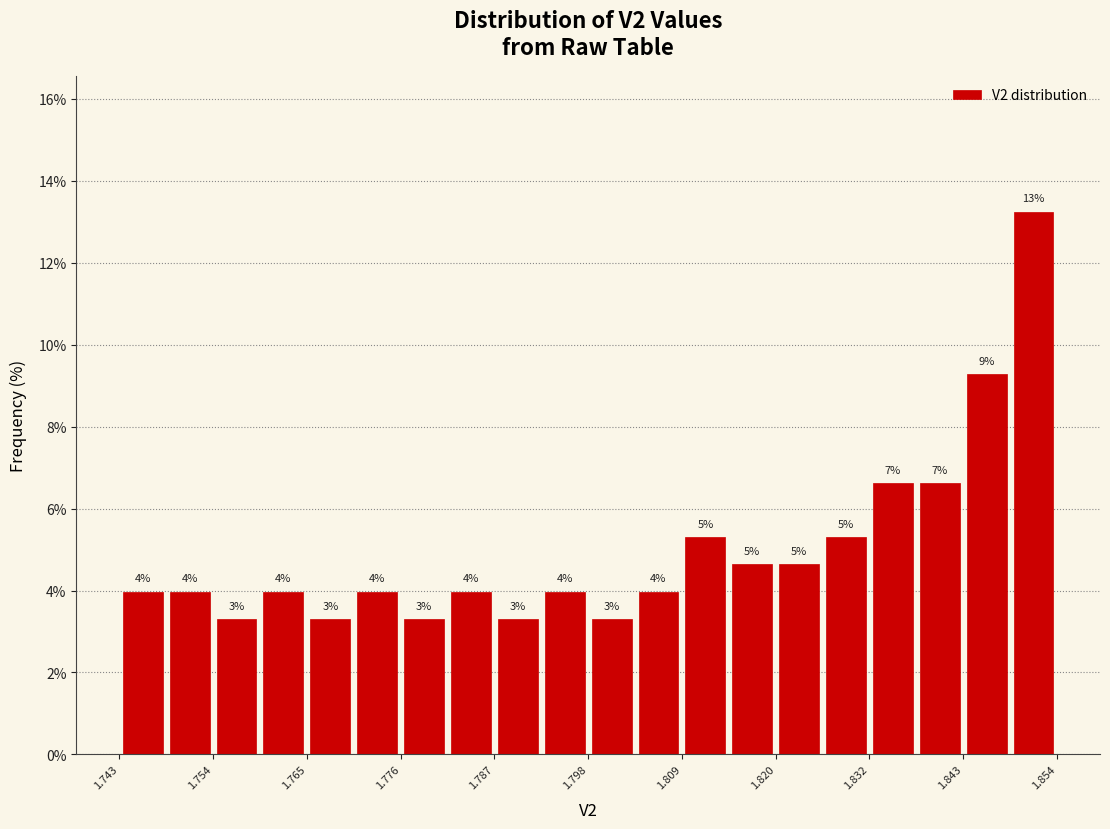

Around what value on the x-axis is the tallest bar? Give the approximate position of its centre, as read against the axis.

1.850